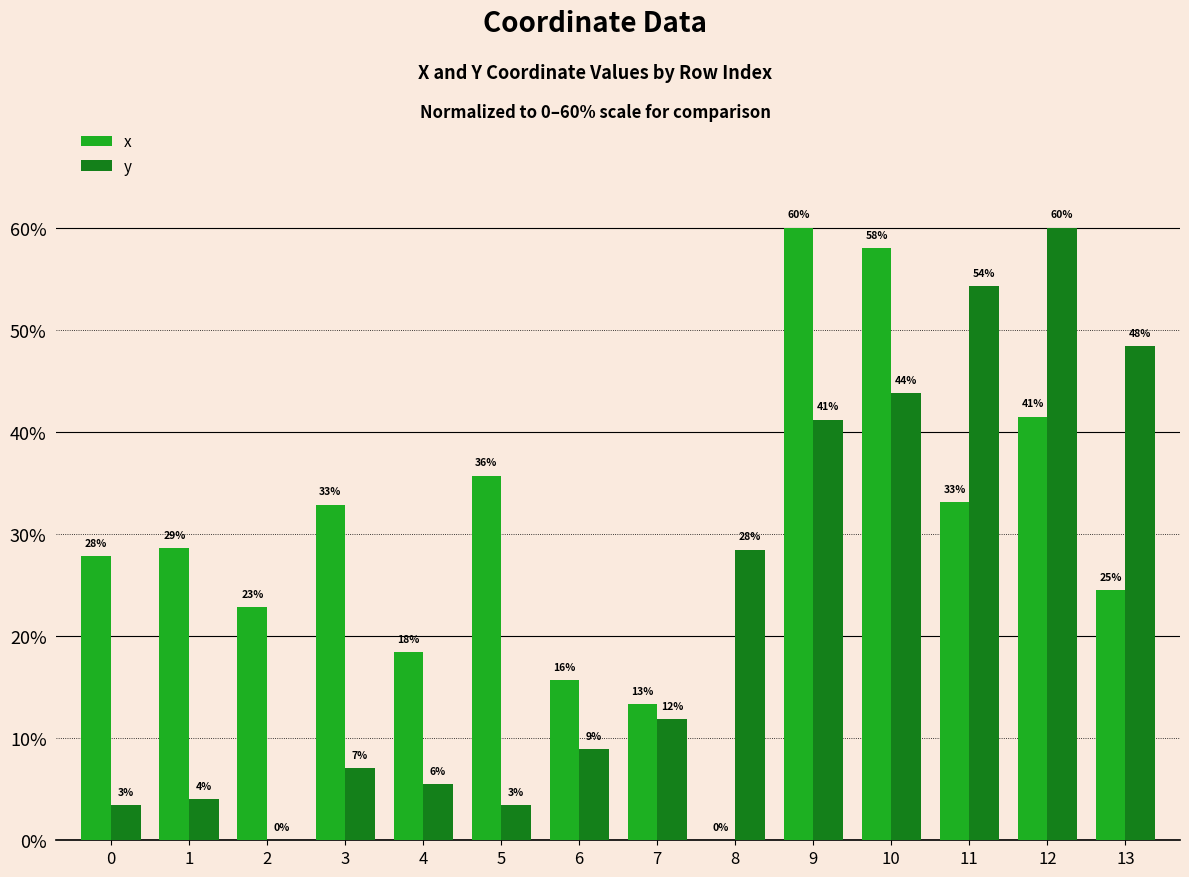

Does the chart contain stacked bars?

No